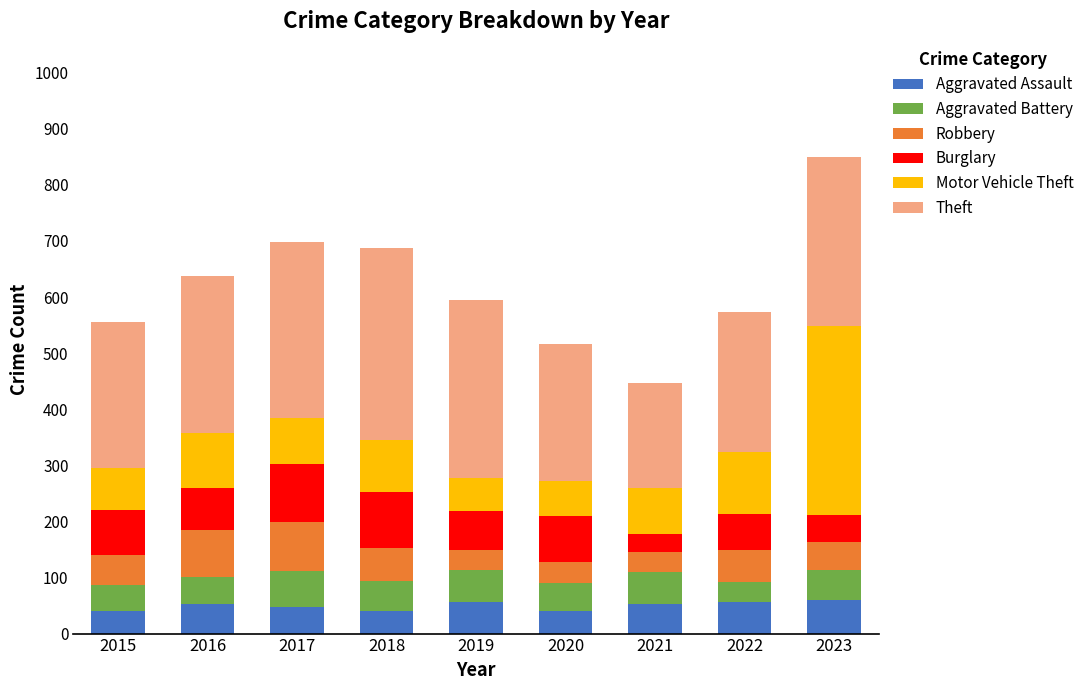

What is the lowest value of the Aggravated Assault series?

41